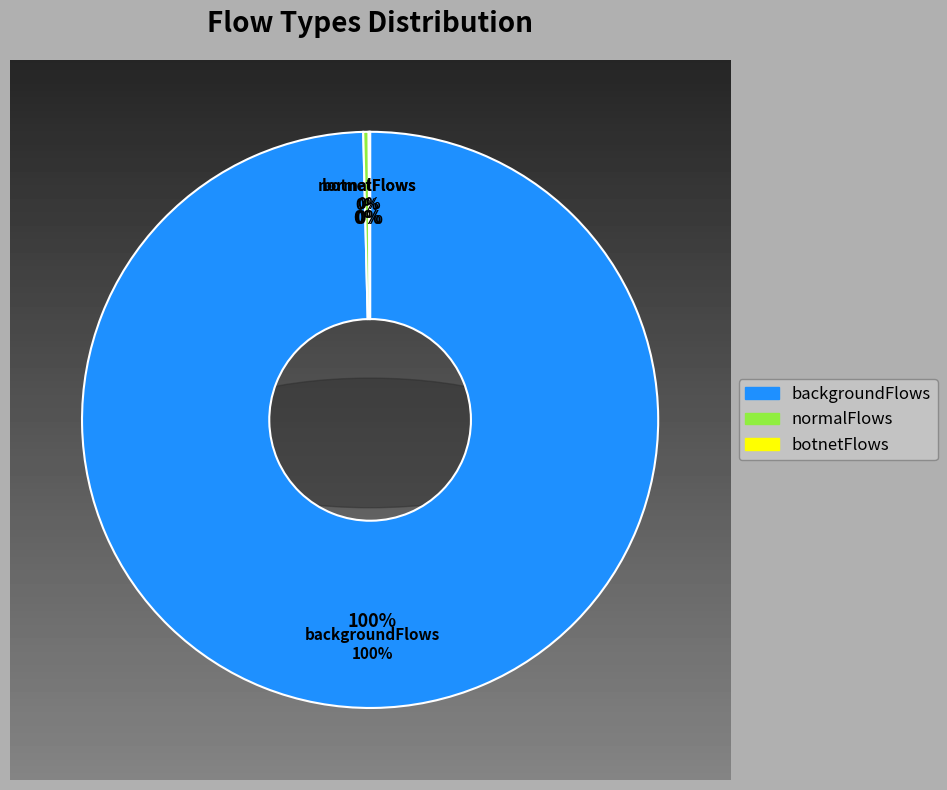

To the nearest percent, what is the difference between the largest and smallest slice percentages?

100%